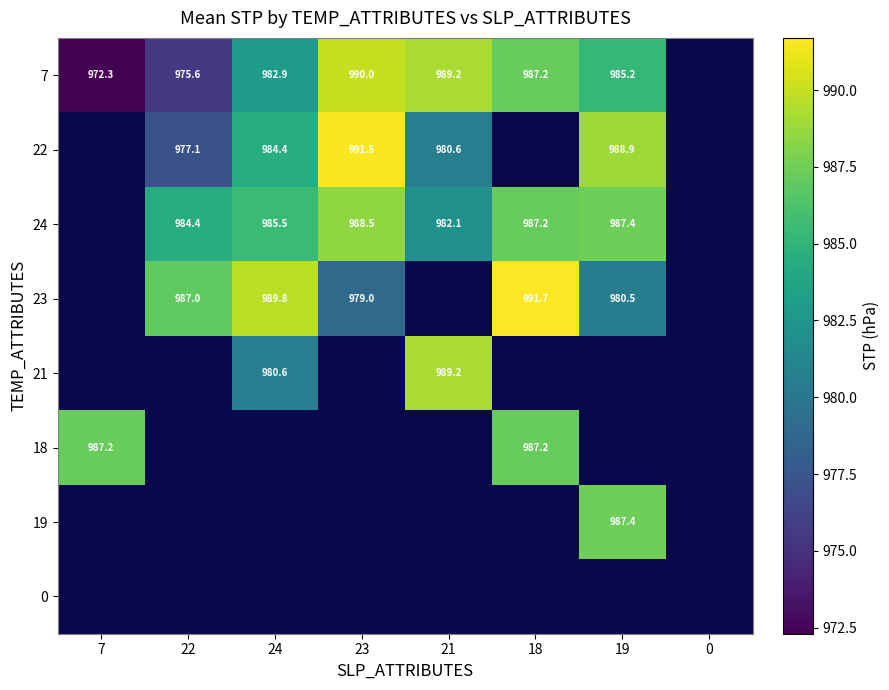

The 7 series shows 1745.1 at 23. True or false?

False